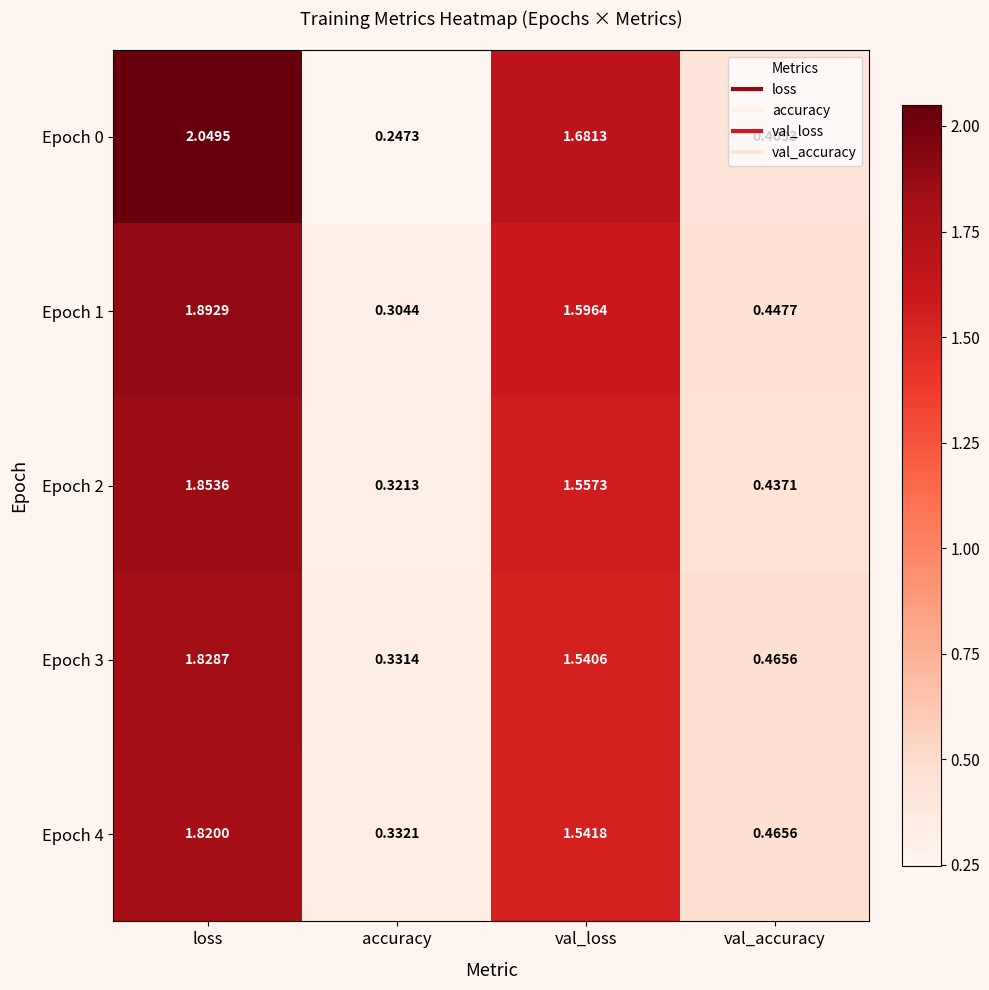

Which label corresponds to the smallest value in the chart?

accuracy